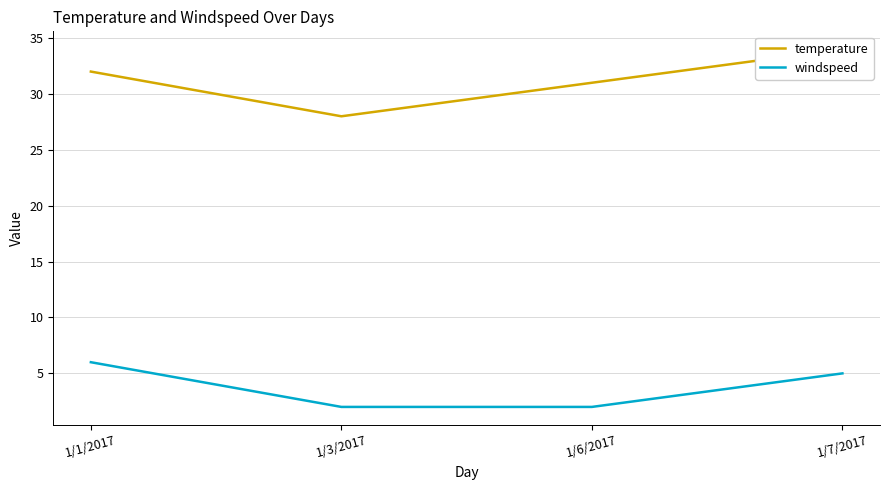

What is the difference between the maximum and minimum values in the temperature series?

6